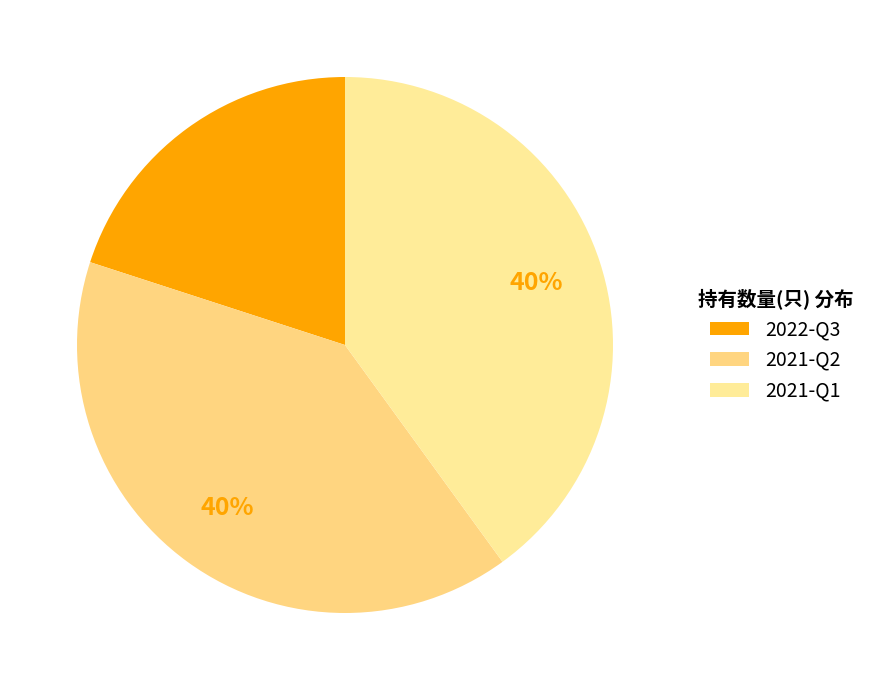

How many slices are in this pie chart?

3